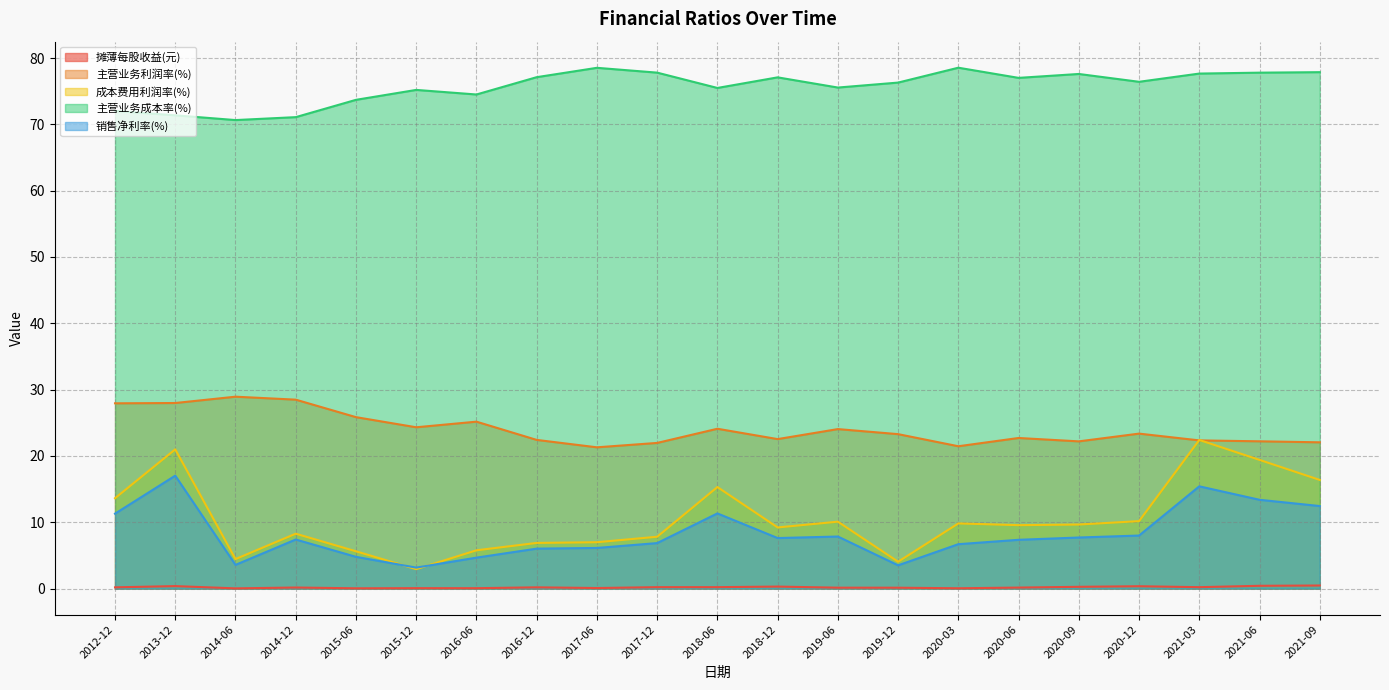

Where is 主营业务成本率(%) nearest to the value 74?

2015-06